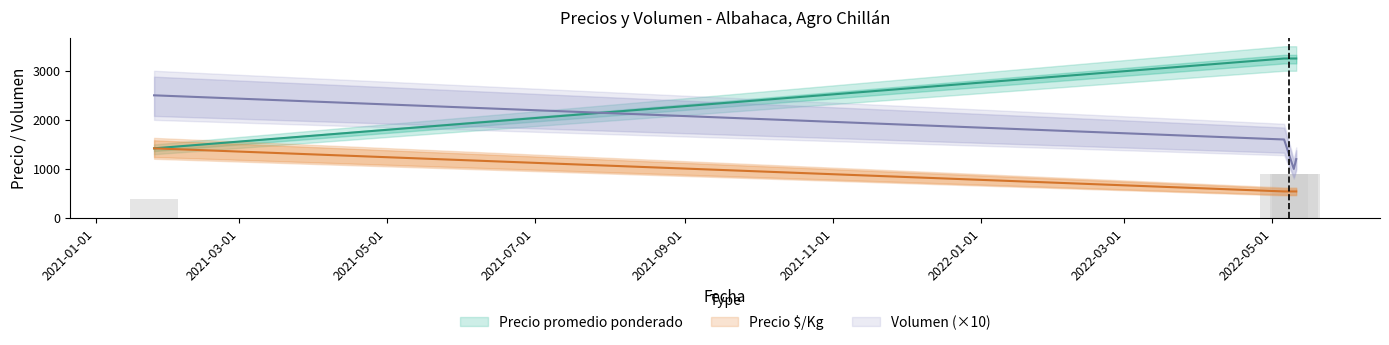

How many bars are there in total?

12